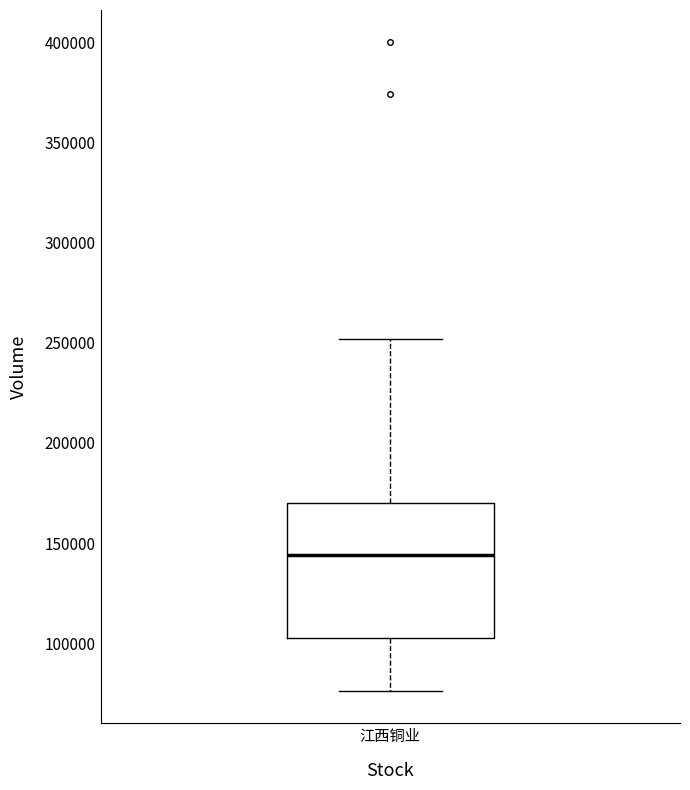

Transcribe this box plot: give where the median line is, the range the box spans, and where the two whiskers end, as read against the y-axis. The values are not printed on the chart, so give them approximately, as read against the axis.

median 145000, box 100000 to 170000, whiskers 75000 to 250000